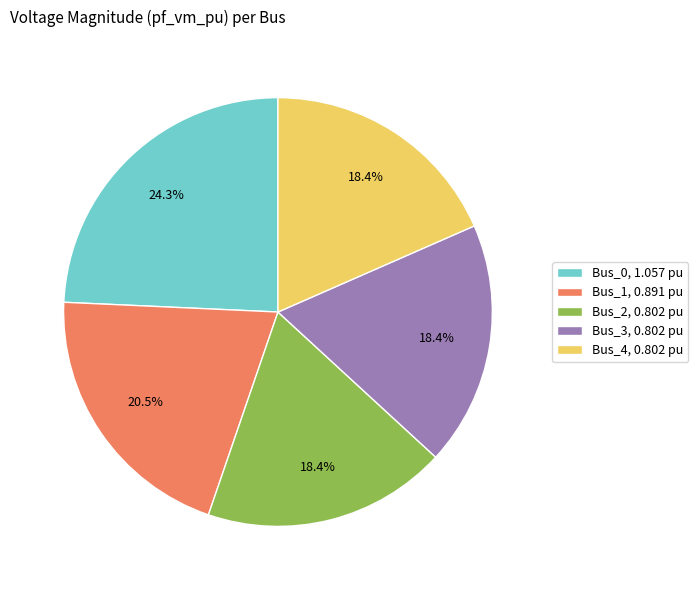

Is it true that Bus_2 is 18% of the pie?

True